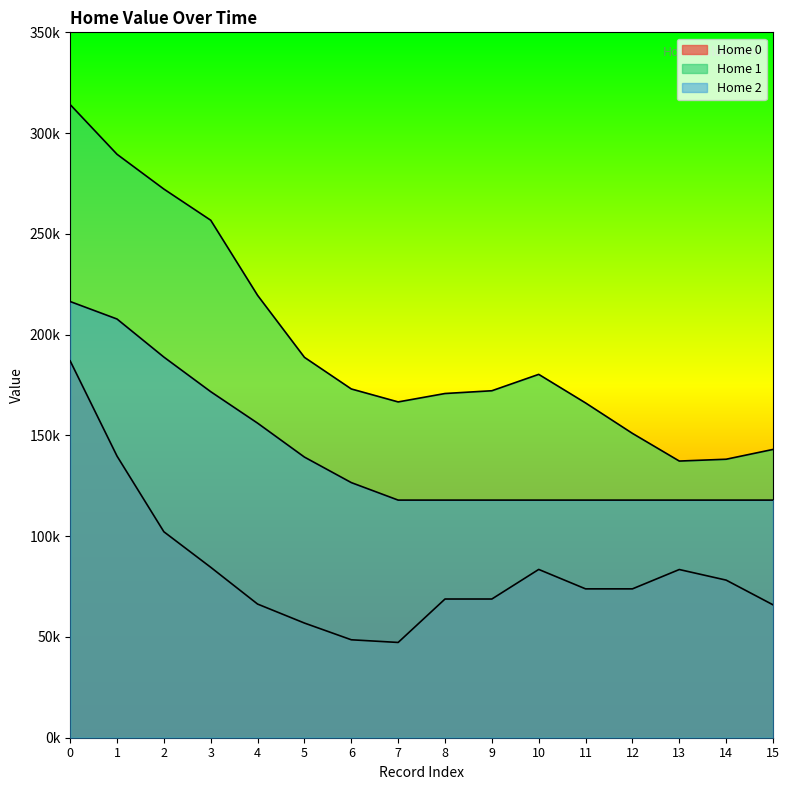

Rank the categories by Home 1 value from lowest to highest.

13, 14, 15, 12, 11, 7, 8, 9, 6, 10, 5, 4, 3, 2, 1, 0